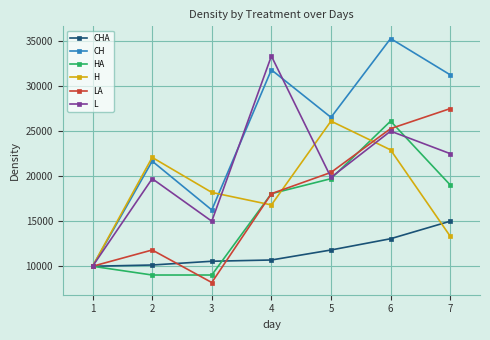

Where is the first local maximum for HA?

6